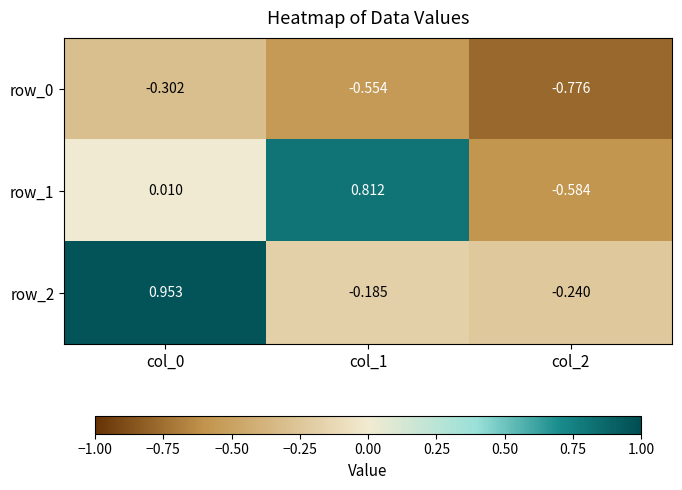

How many categories are shown in the chart?

3